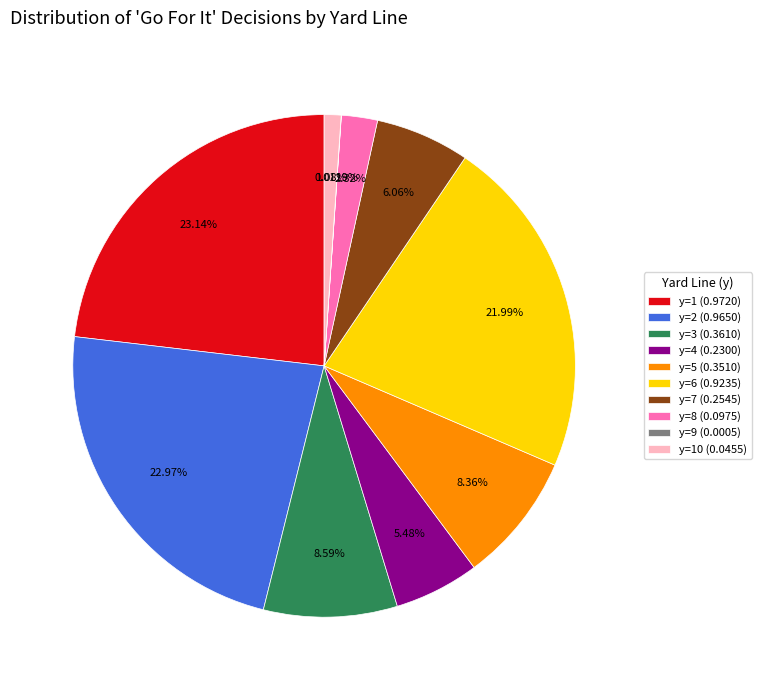

Do y=10 (0.0455) and y=1 (0.9720) together represent more than half of the pie?

No